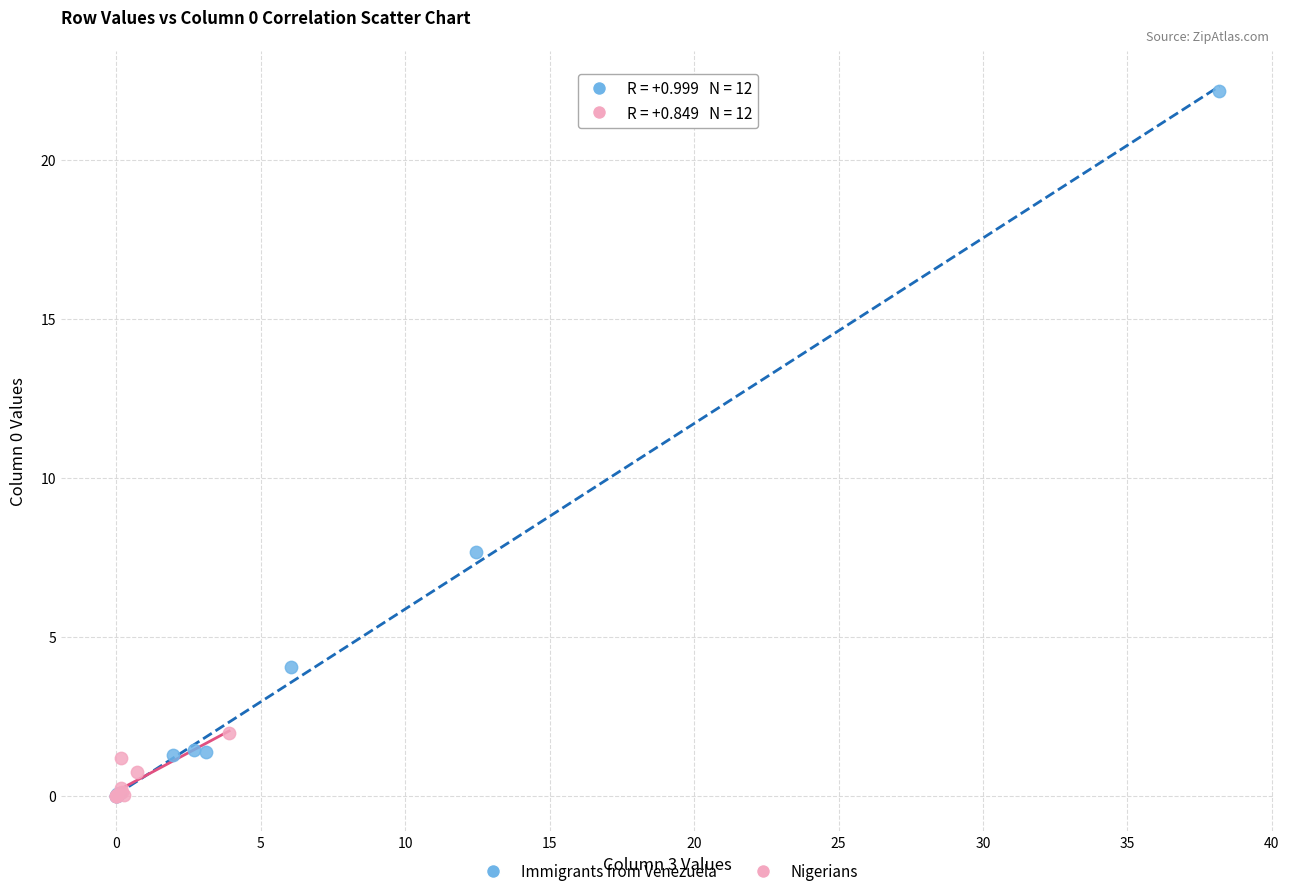

Which series contains the highest Y value?

Immigrants from Venezuela